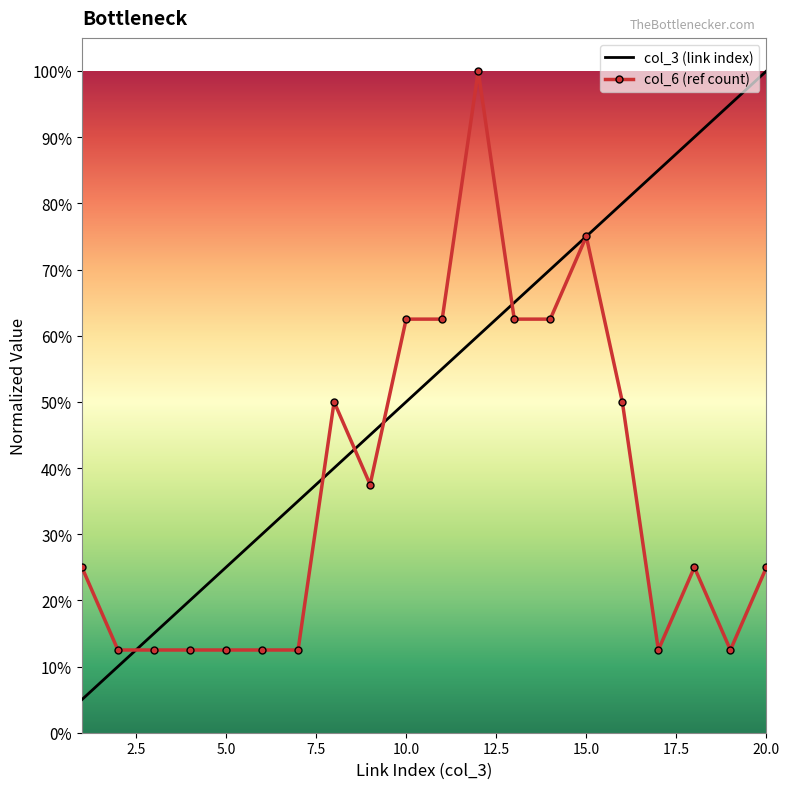

What are all the series names shown in the legend?

col_3 (link index), col_6 (ref count)